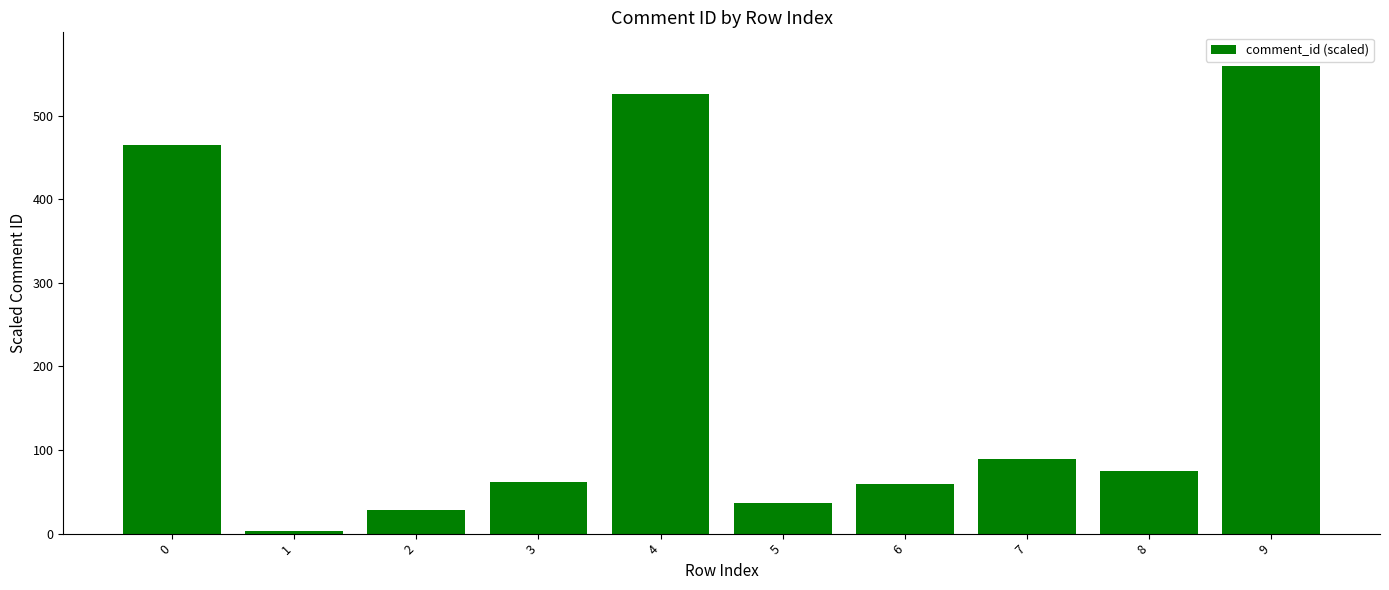

Reading right to left, what are all the values shown in this chart?

560.0	74.5	88.9	59.2	36.9	526.3	62.0	28.1	2.6	465.3